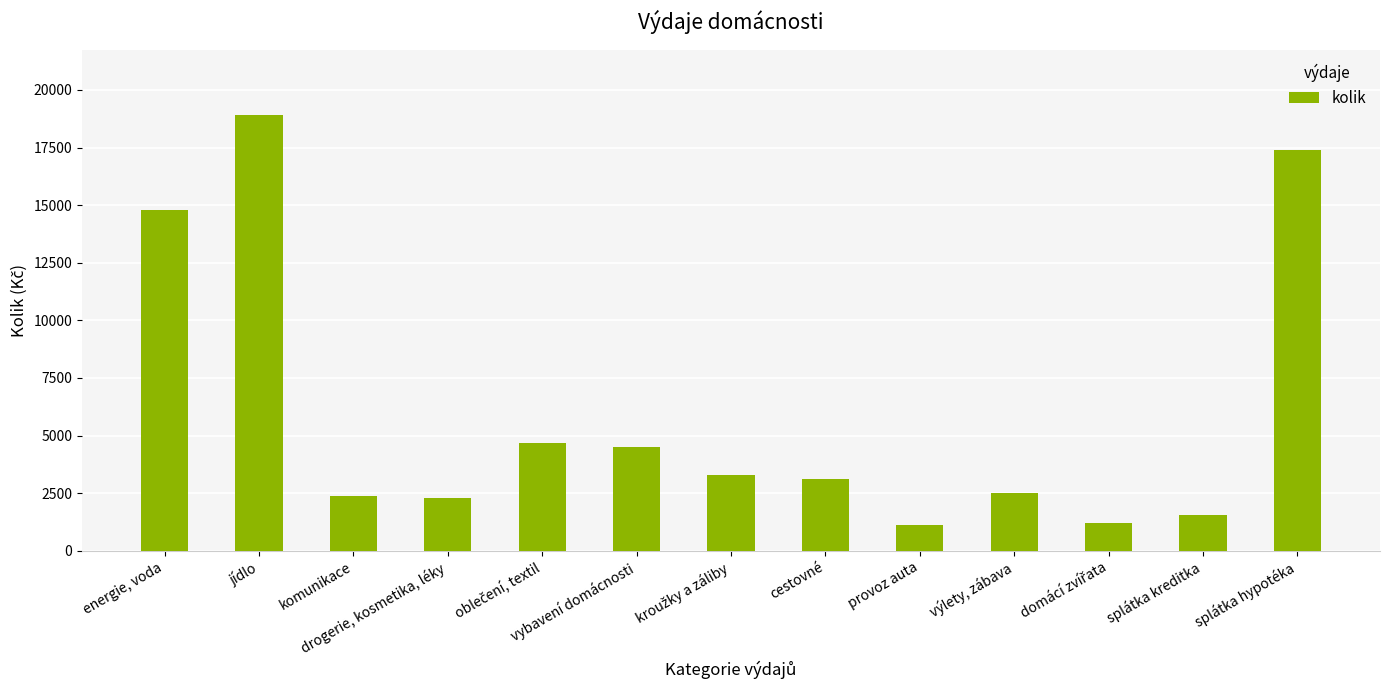

What is the change in value from výlety, zábava to splátka kreditka?

-959